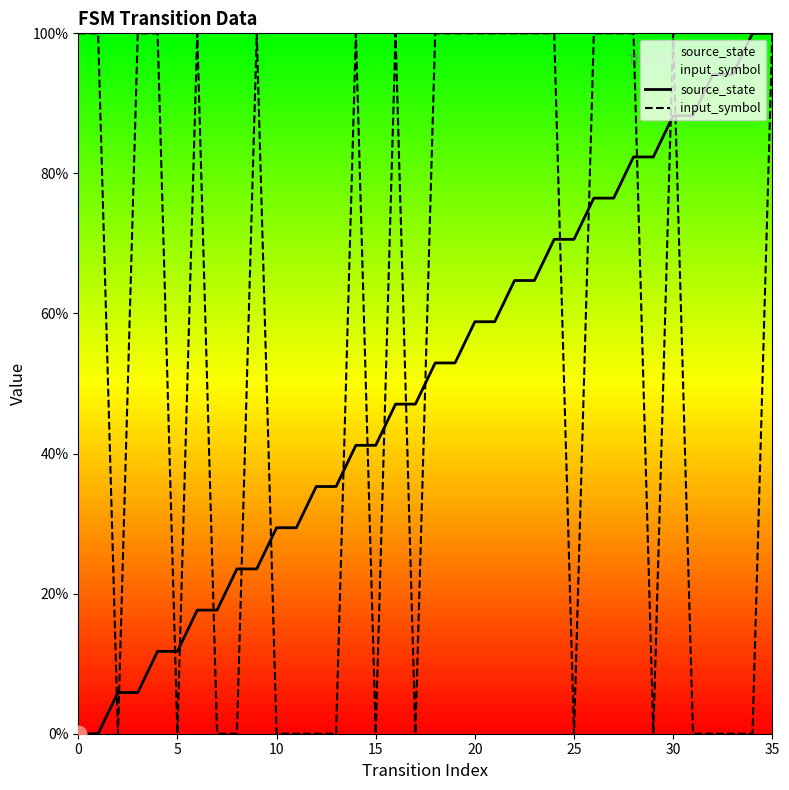

Which series has the widest spread of values?

source_state